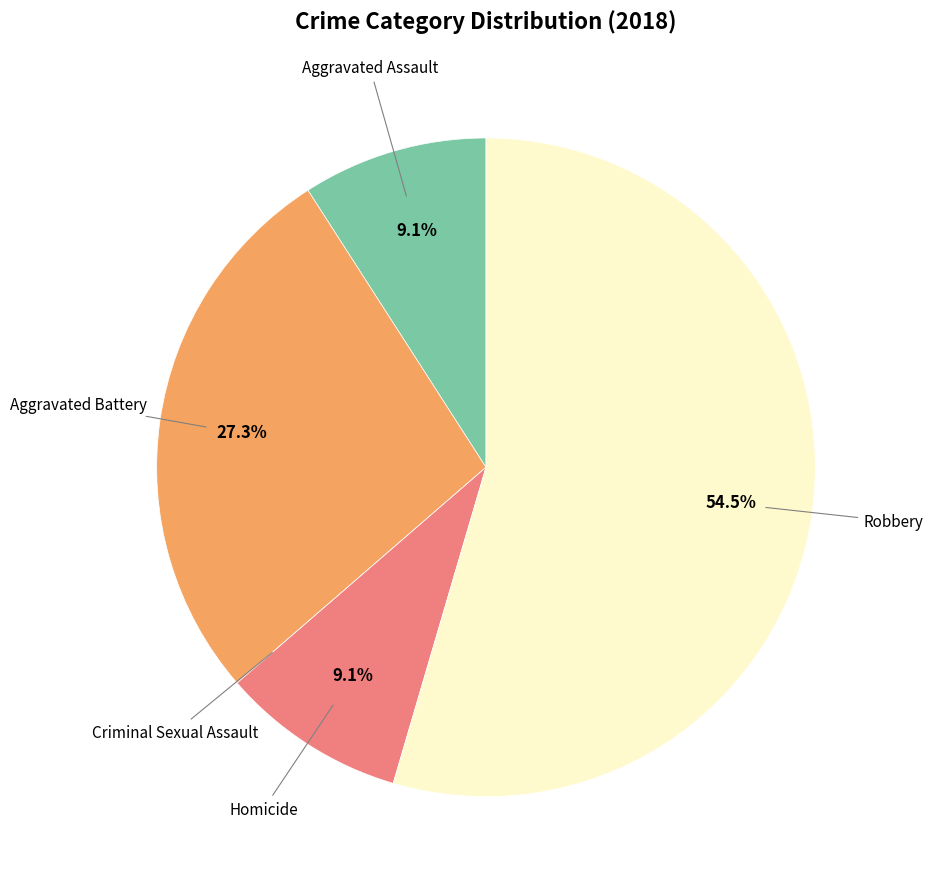

Is there a majority slice in this chart?

Yes